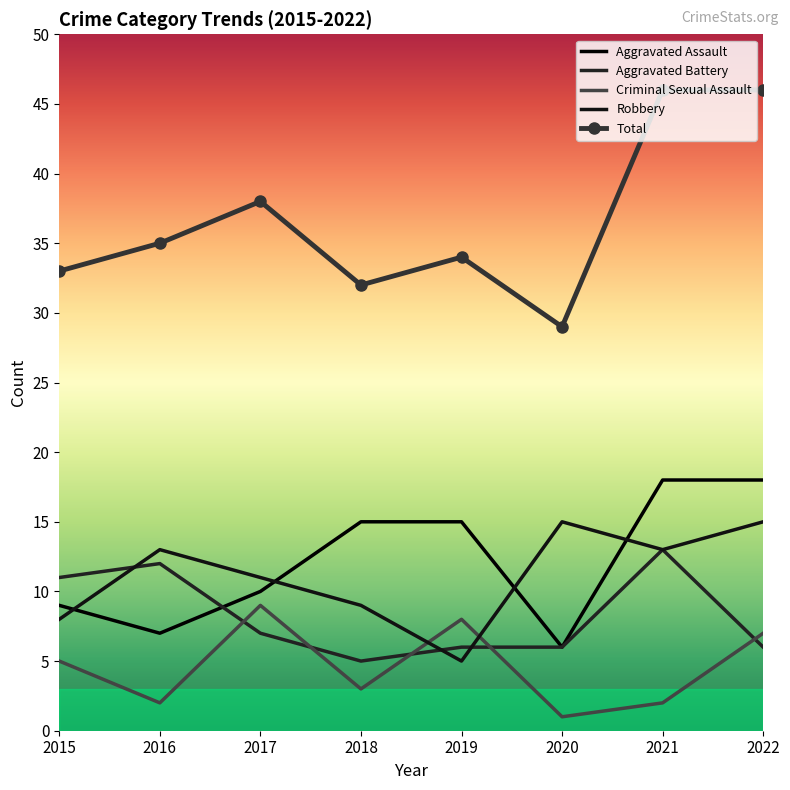

What is the spread (max minus min) of values at 2017?

31